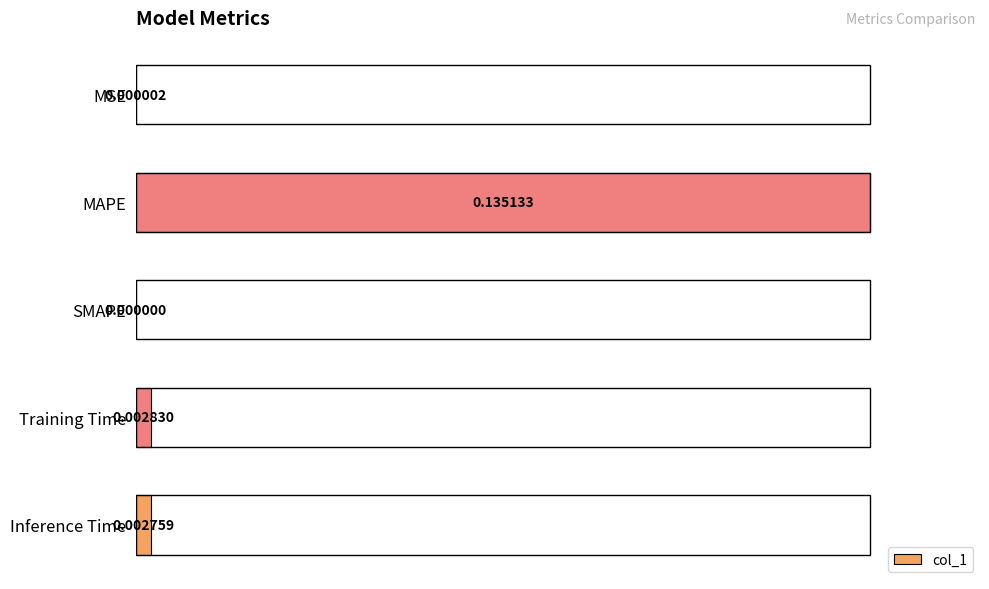

Are the bars horizontal?

Yes